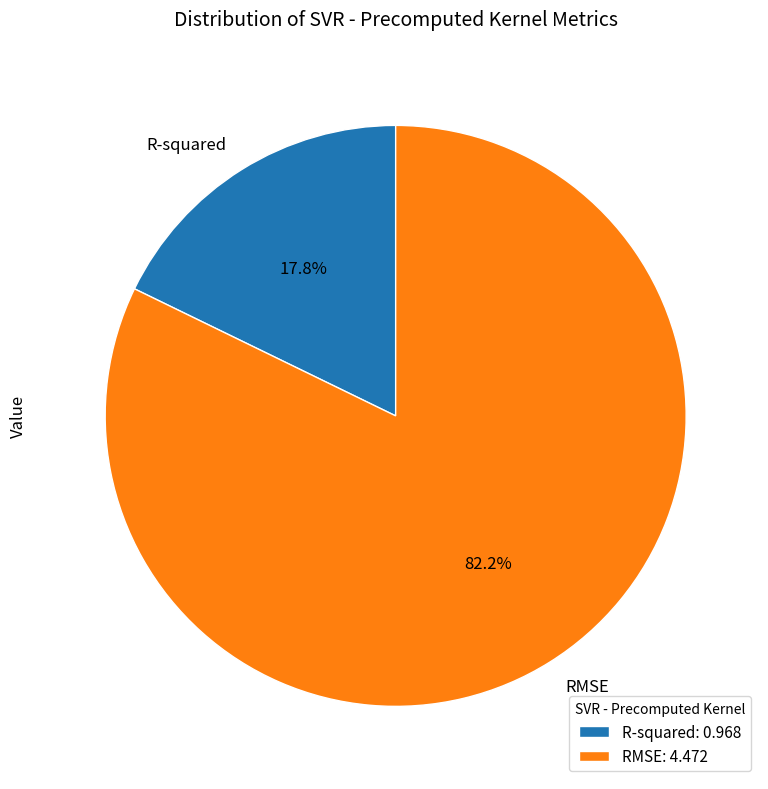

Count the number of slices in the pie.

2